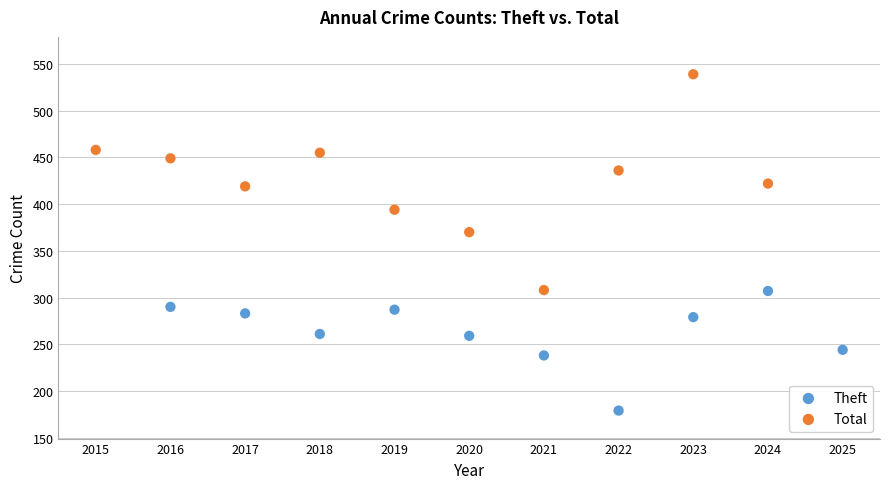

Which series has the largest Y range (max minus min)?

Total